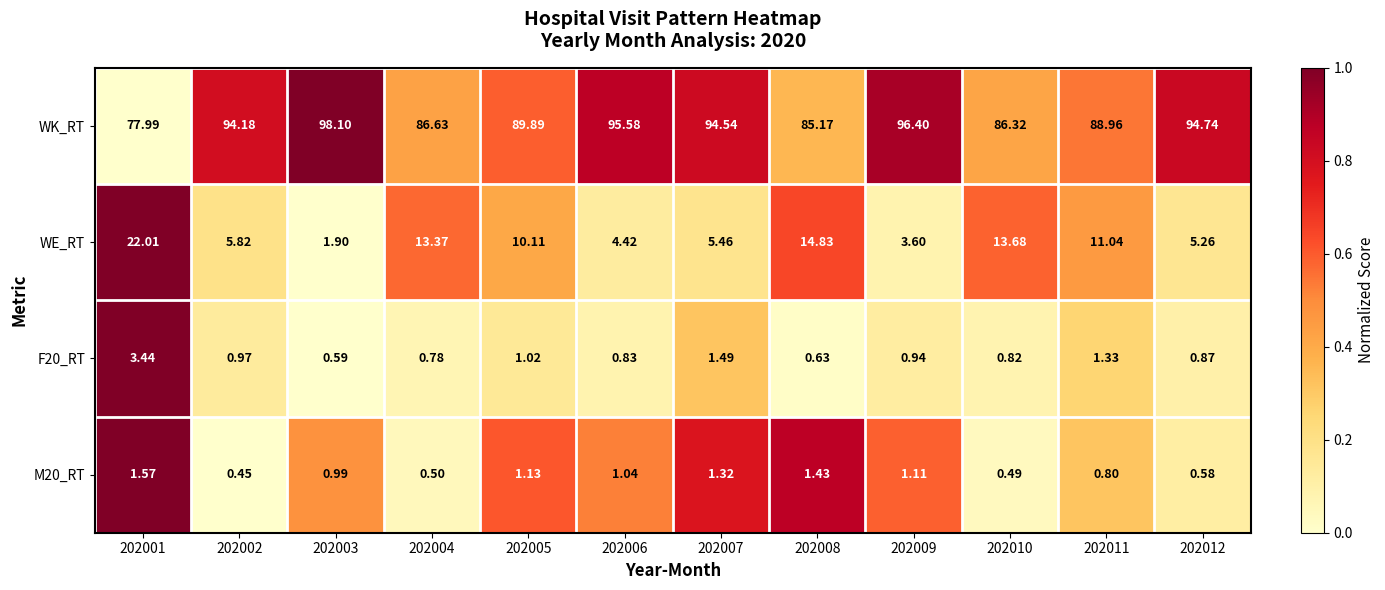

Which series has the largest total across all categories?

WK_RT